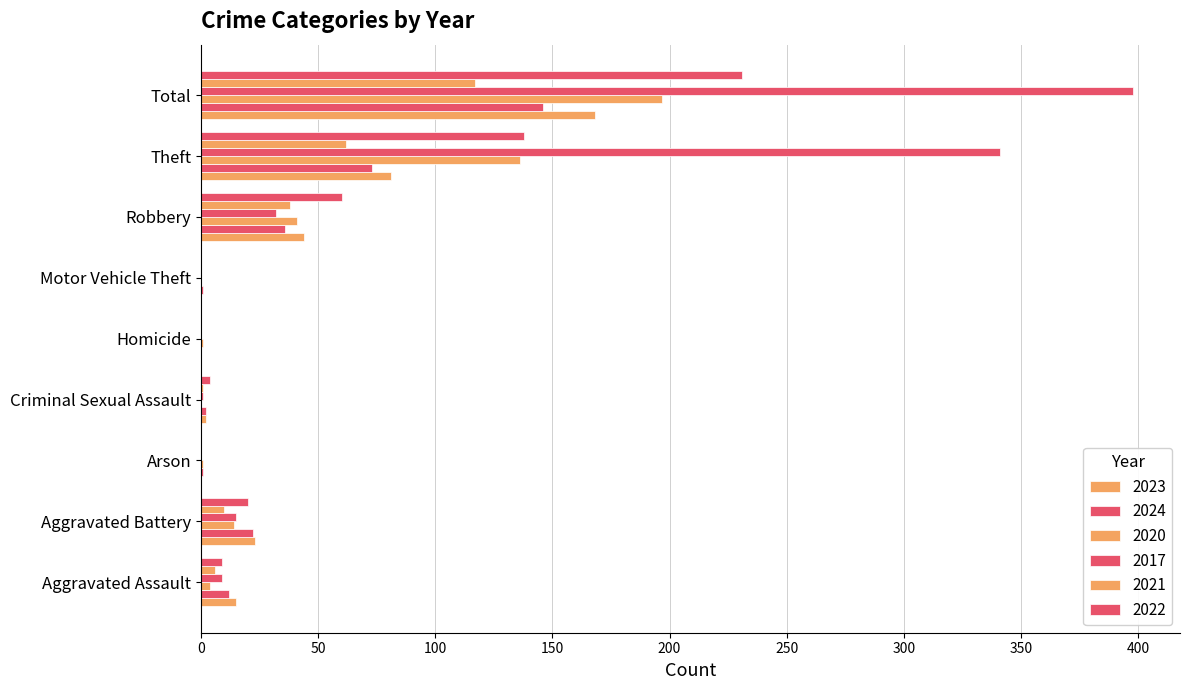

Which series has the largest range (max minus min)?

2017